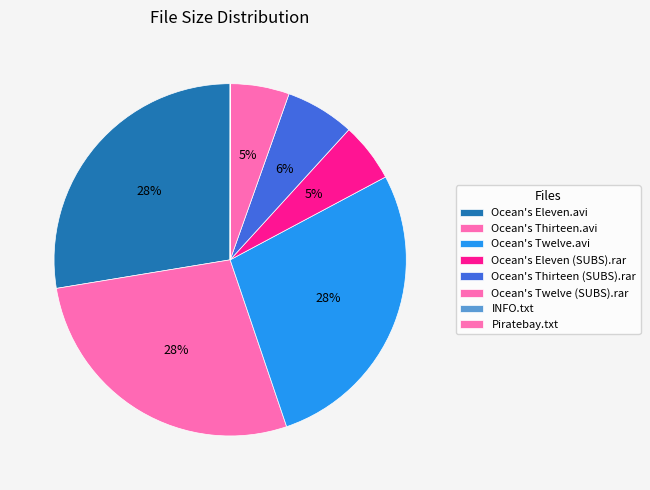

Which slice is the smallest?

Piratebay.txt